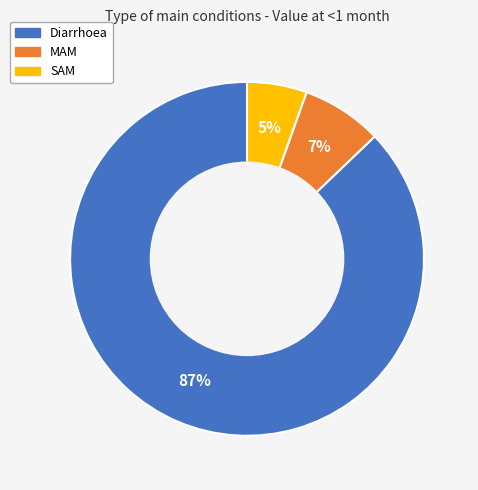

The MAM slice represents 7% of the pie. True or false?

True